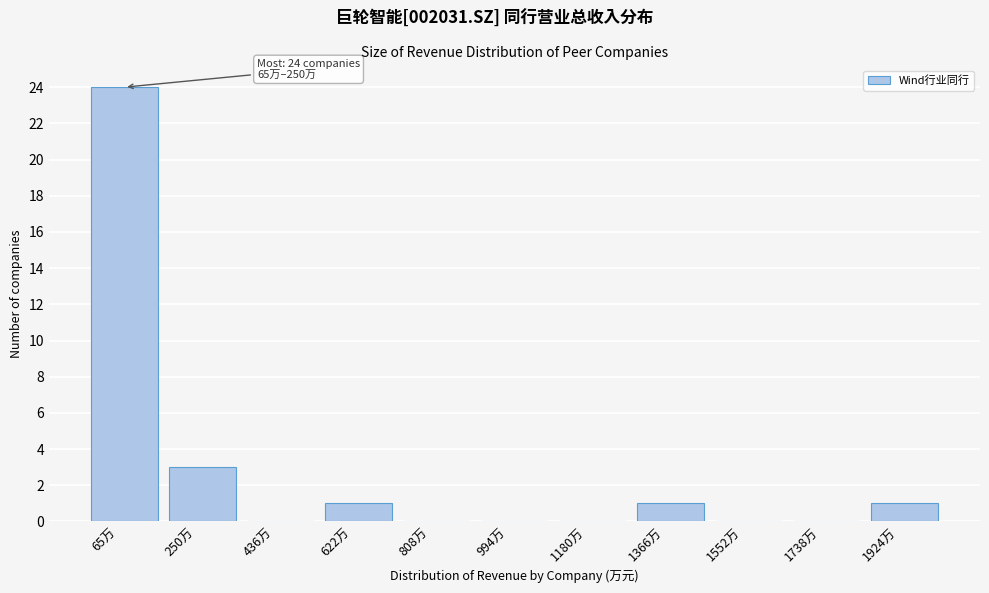

Reading left to right, transcribe all the data shown in this chart.

65万=24	250万=3	436万=0	622万=1	808万=0	994万=0	1180万=0	1366万=1	1552万=0	1738万=0	1924万=1